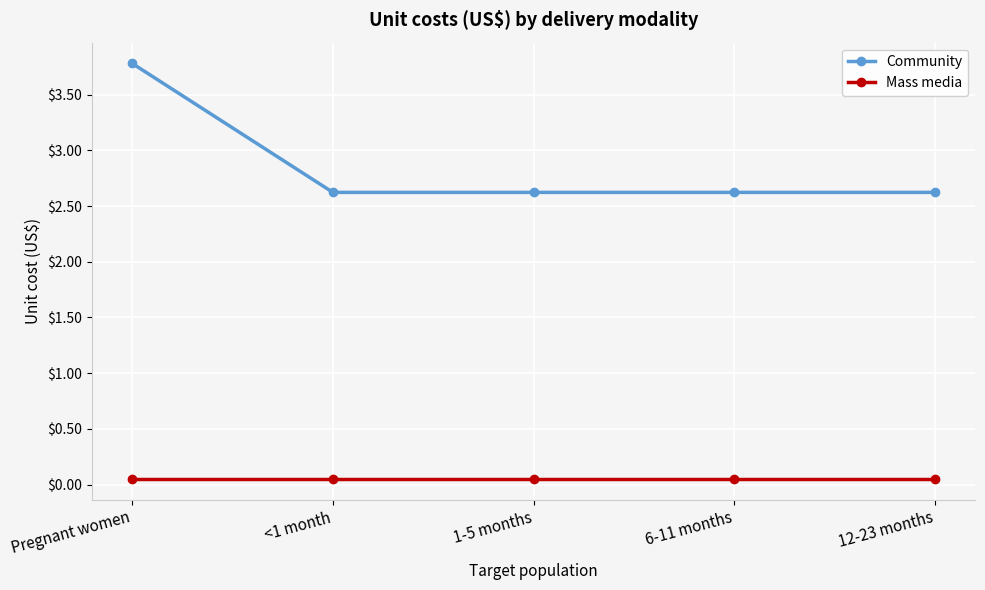

Count the number of data series in this chart.

2